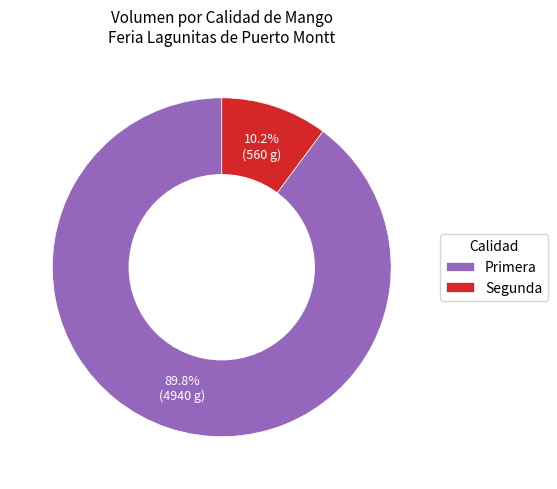

Rank the categories by value from highest to lowest.

Primera, Segunda